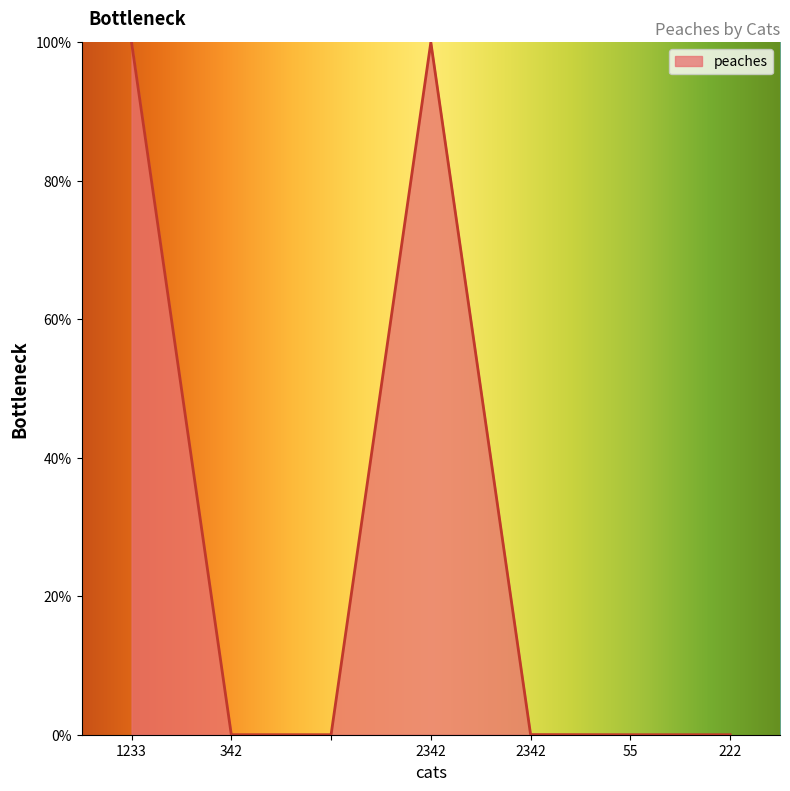

What is the greatest value displayed?

100.0